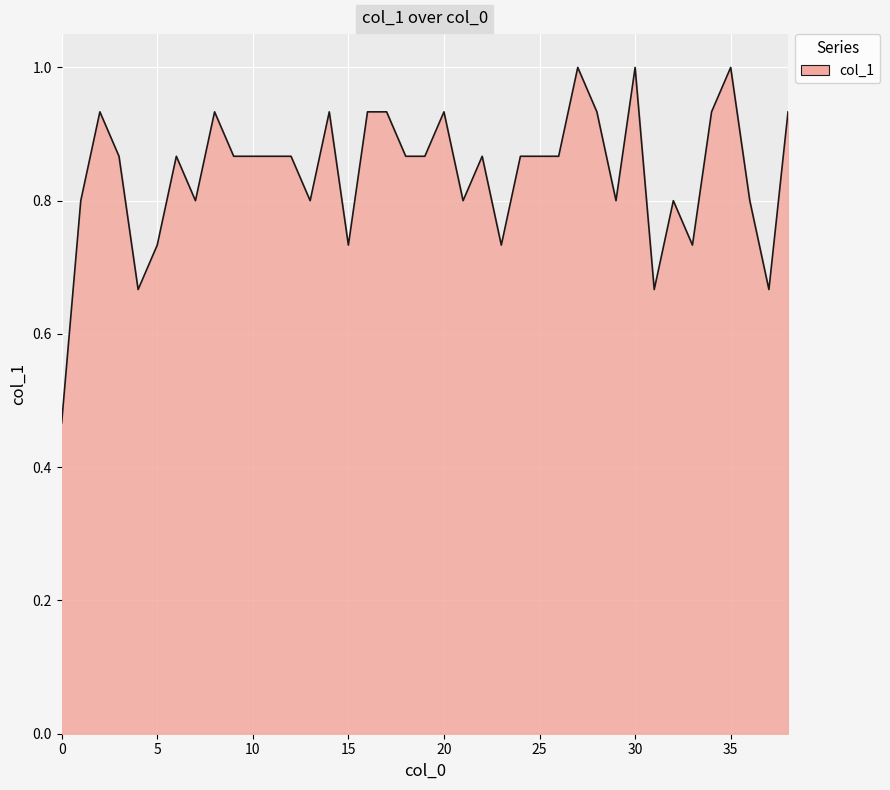

True or false: there are more than 2 points higher than both neighbors.

True